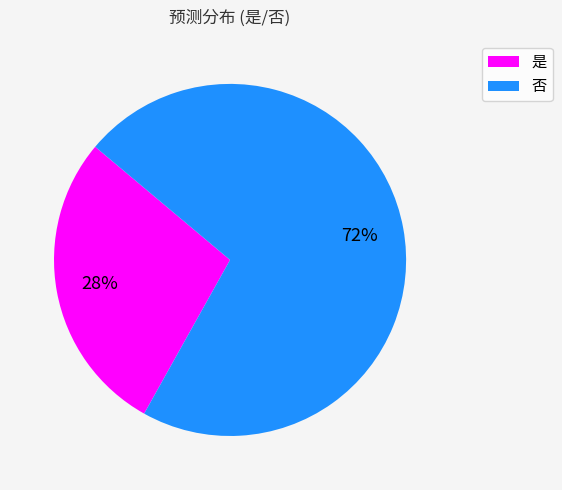

Between 是 and 否, which is larger?

否